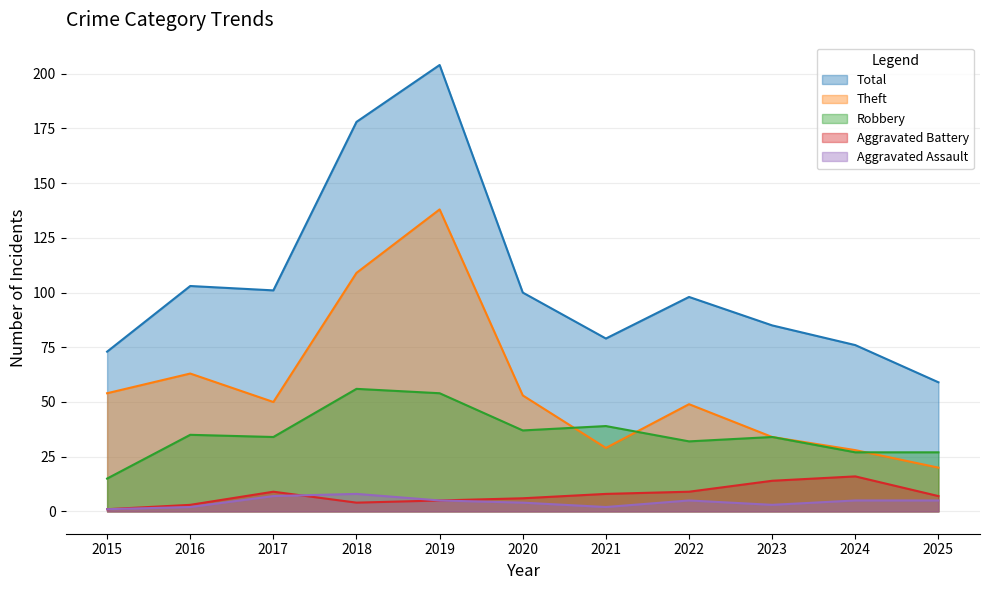

Rank the series by their maximum value, from highest to lowest.

Total, Theft, Robbery, Aggravated Battery, Aggravated Assault